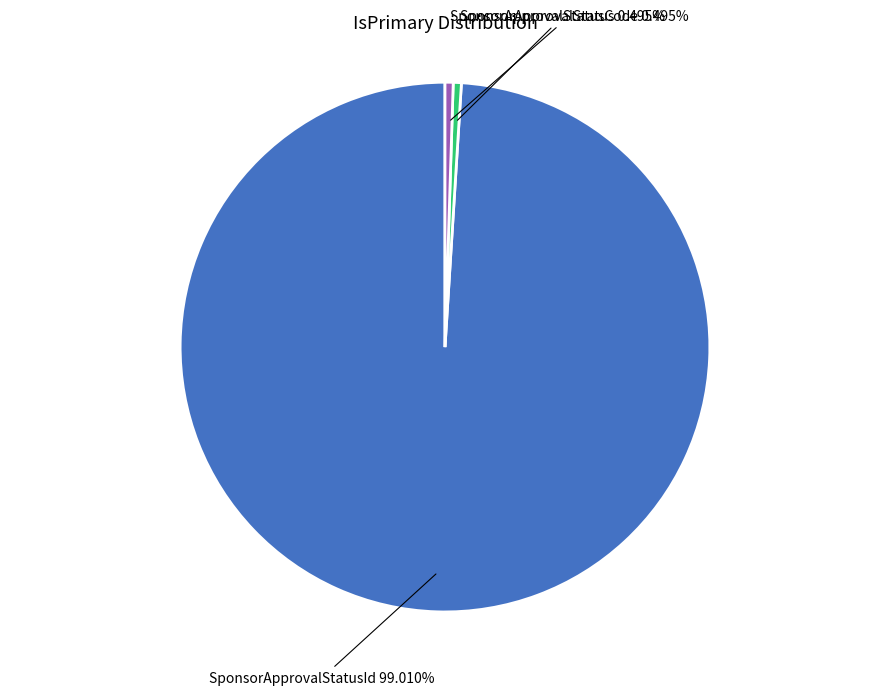

Does any single category account for the majority?

Yes